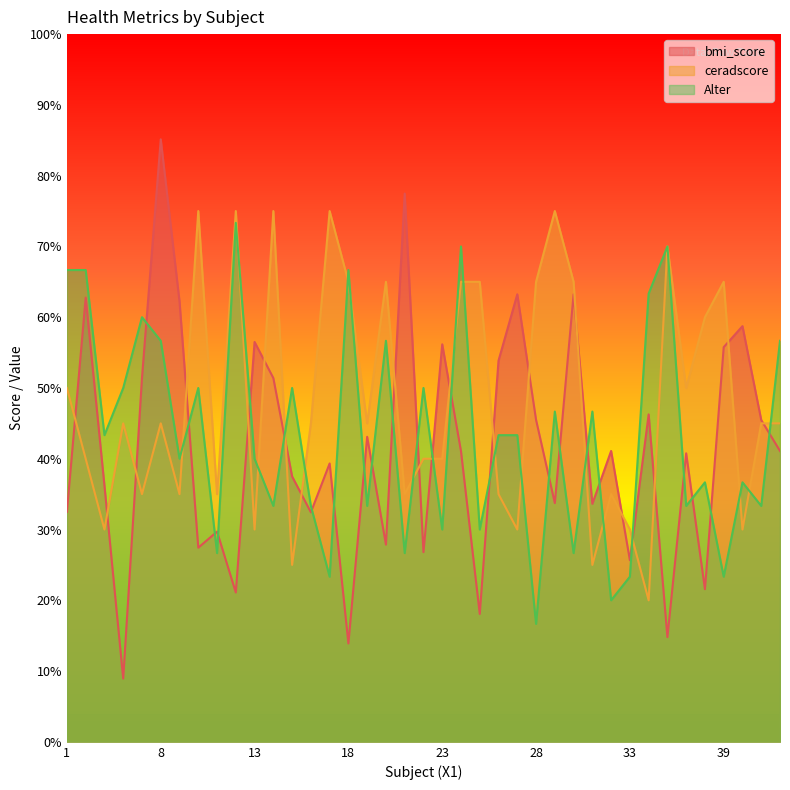

Reading left to right, what are all the values shown in this chart?

bmi_score: 32.5	62.8	36.2	8.9	51.4	85.1	62.2	27.4	29.7	21.1	56.5	51.4	37.5	32.4	39.3	13.9	43.1	27.9	77.5	26.8	56.2	41.1	18.1	53.9	63.2	45.5	33.7	63.2	33.6	41.1	25.7	46.3	14.8	40.8	21.6	55.8	58.7	45.5	41.1
ceradscore: 50.0	40.0	30.0	45.0	35.0	45.0	35.0	75.0	35.0	75.0	30.0	75.0	25.0	45.0	75.0	65.0	45.0	65.0	35.0	40.0	40.0	65.0	65.0	35.0	30.0	65.0	75.0	65.0	25.0	35.0	30.0	20.0	70.0	50.0	60.0	65.0	30.0	45.0	45.0
Alter: 66.7	66.7	43.3	50.0	60.0	56.7	40.0	50.0	26.7	73.3	40.0	33.3	50.0	33.3	23.3	66.7	33.3	56.7	26.7	50.0	30.0	70.0	30.0	43.3	43.3	16.7	46.7	26.7	46.7	20.0	23.3	63.3	70.0	33.3	36.7	23.3	36.7	33.3	56.7